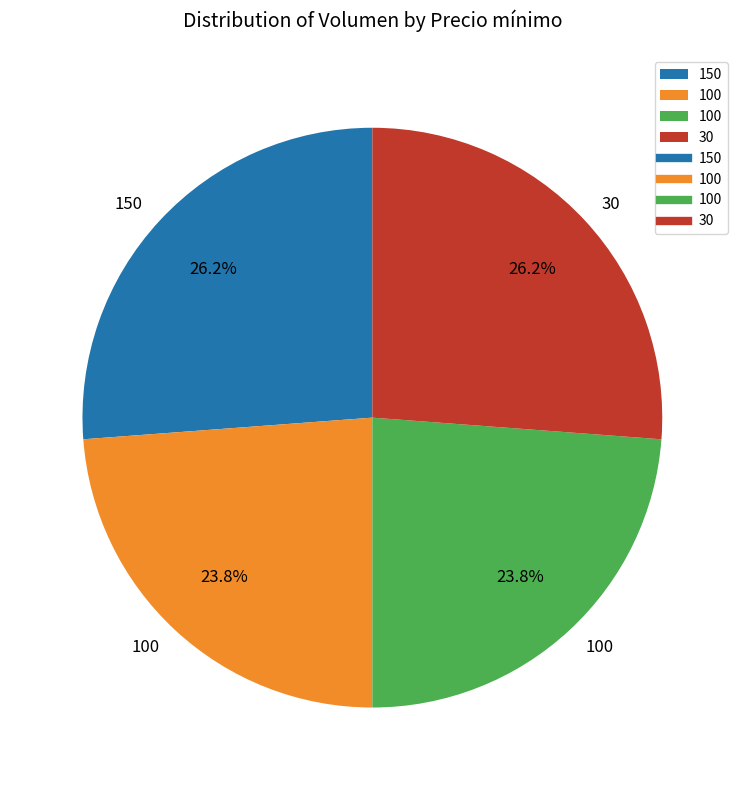

How many slices are in this pie chart?

4